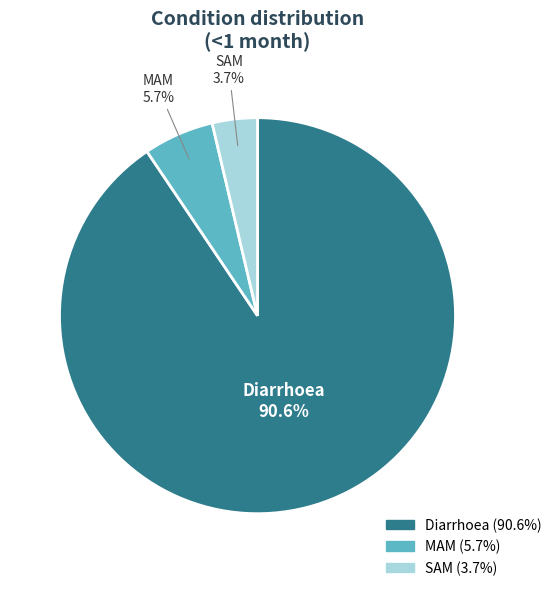

How many segments does this pie chart have?

3